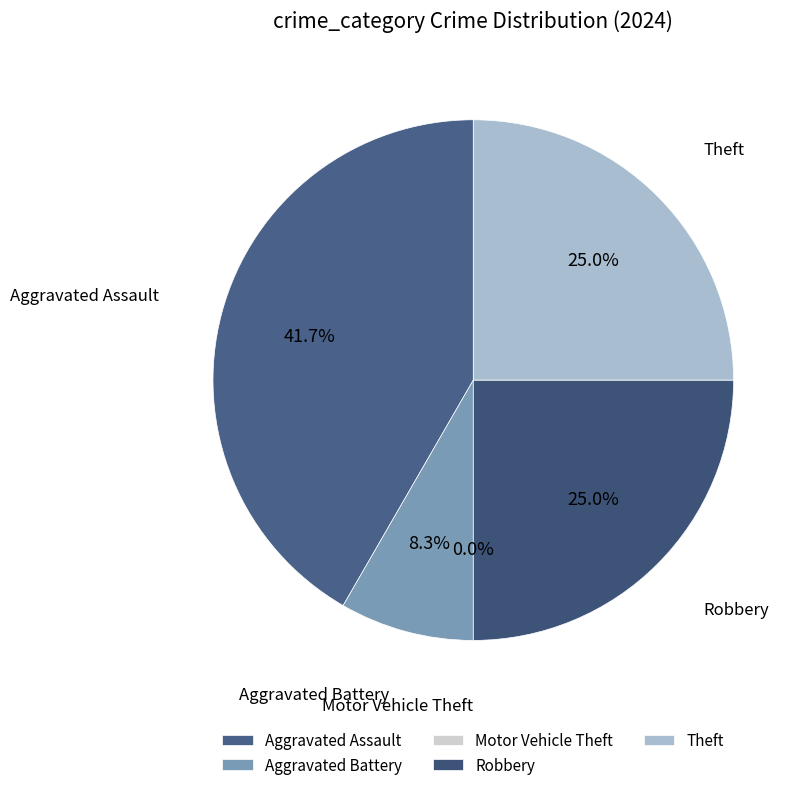

How many slices are in this pie chart?

5